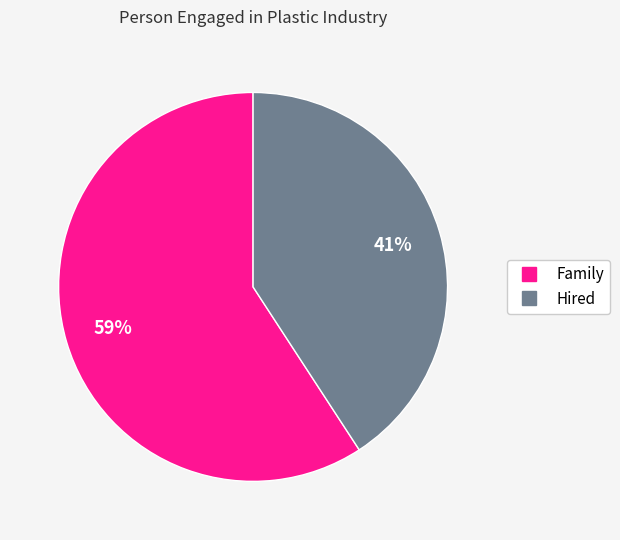

To the nearest percent, what is the difference between the largest and smallest slice percentages?

18%